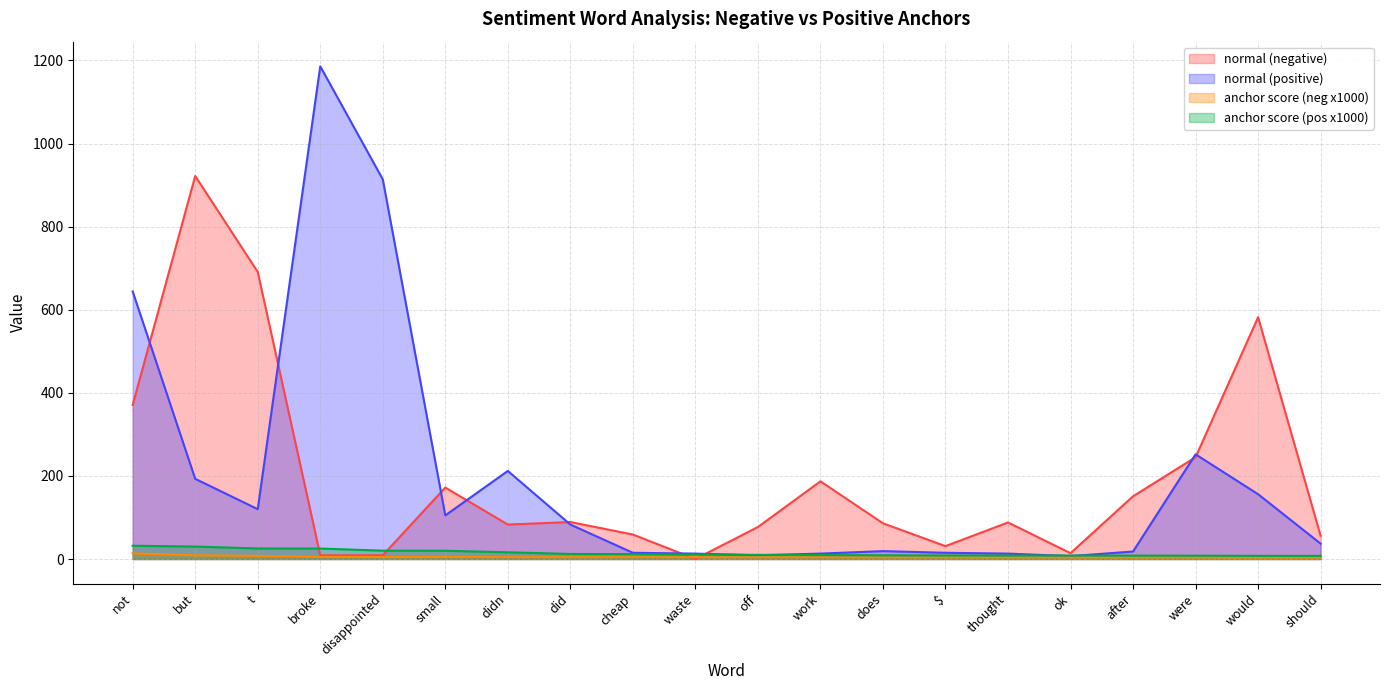

True or false: normal (negative) has a value of 151.0 at after.

True